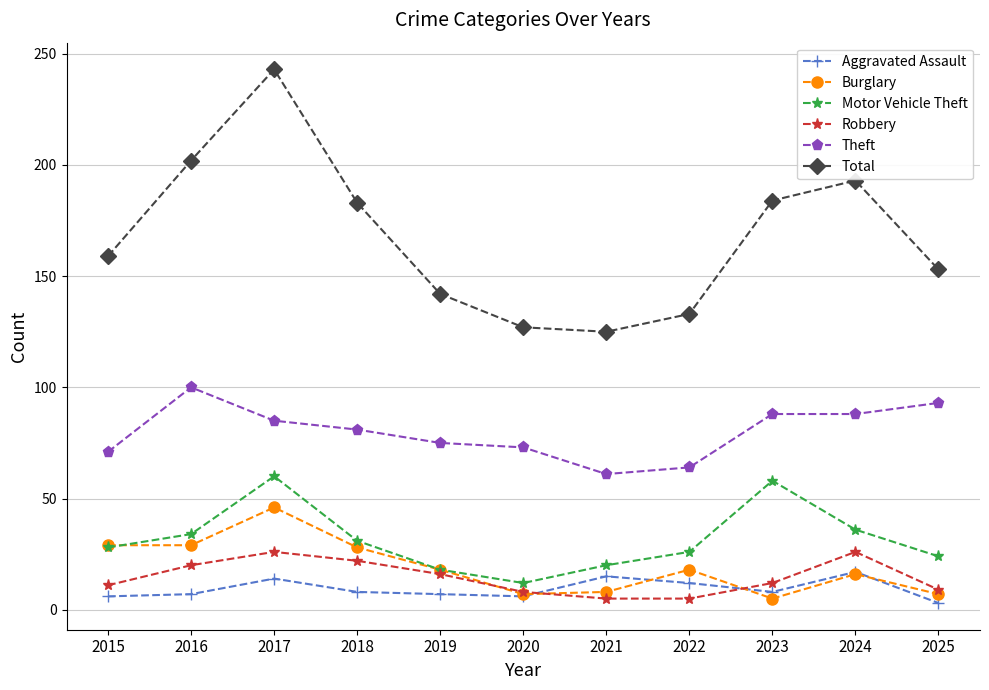

True or false: Theft and Robbery cross at least once.

False